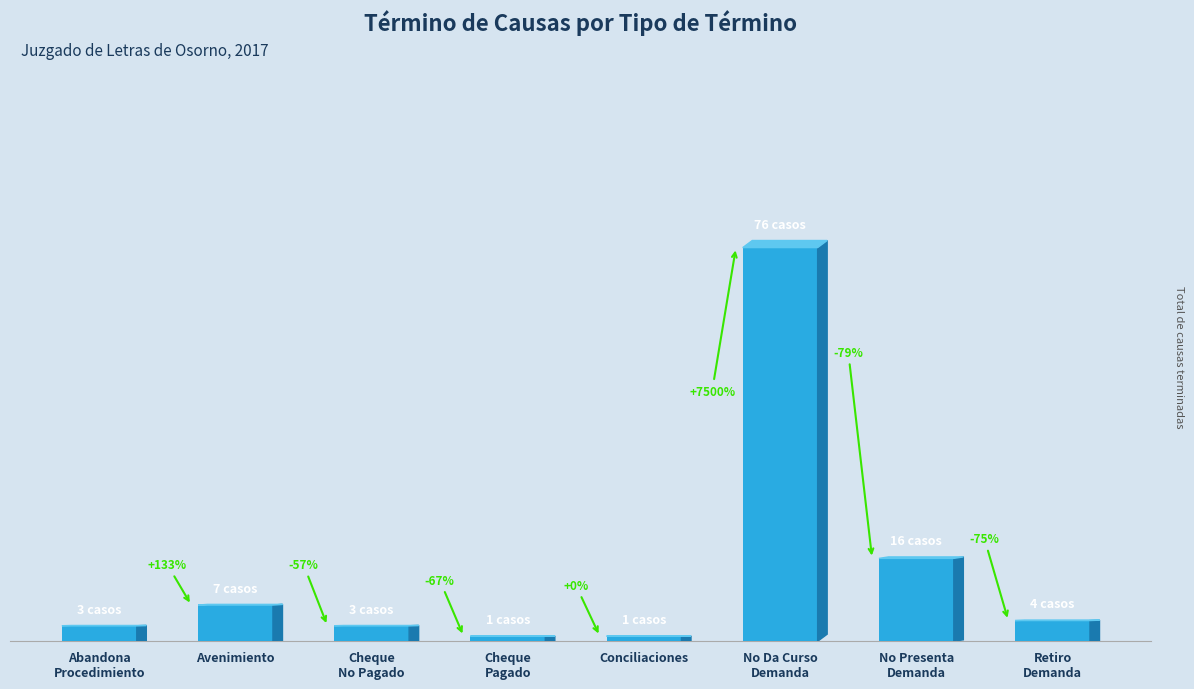

Does the chart contain any negative values?

No